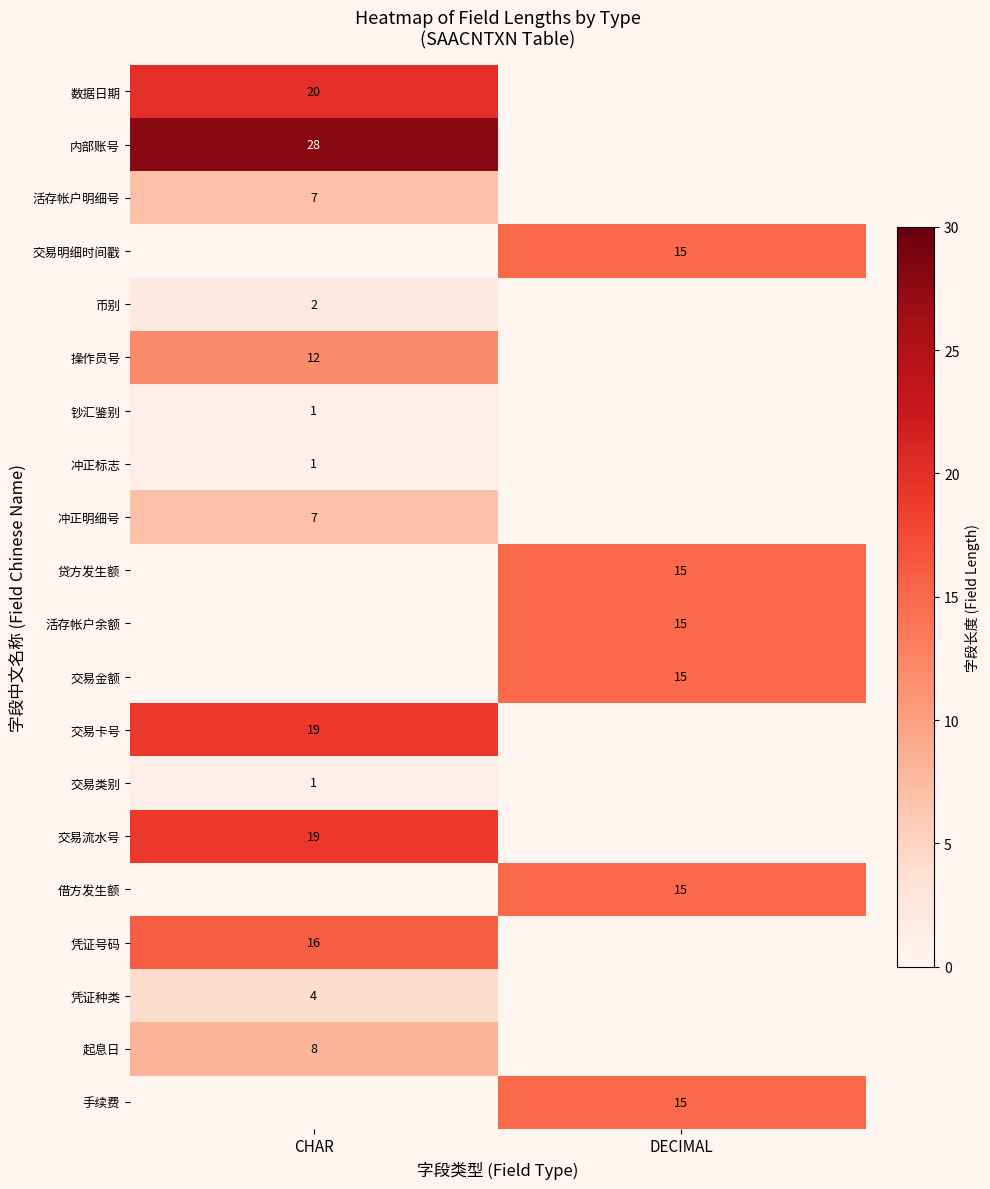

The value of 数据日期 at CHAR is 35. True or false?

False